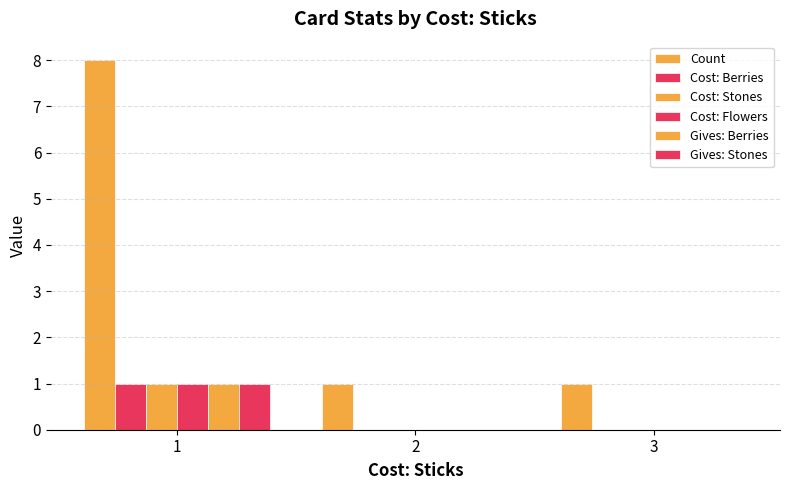

At which category is the sum across all series the highest?

1